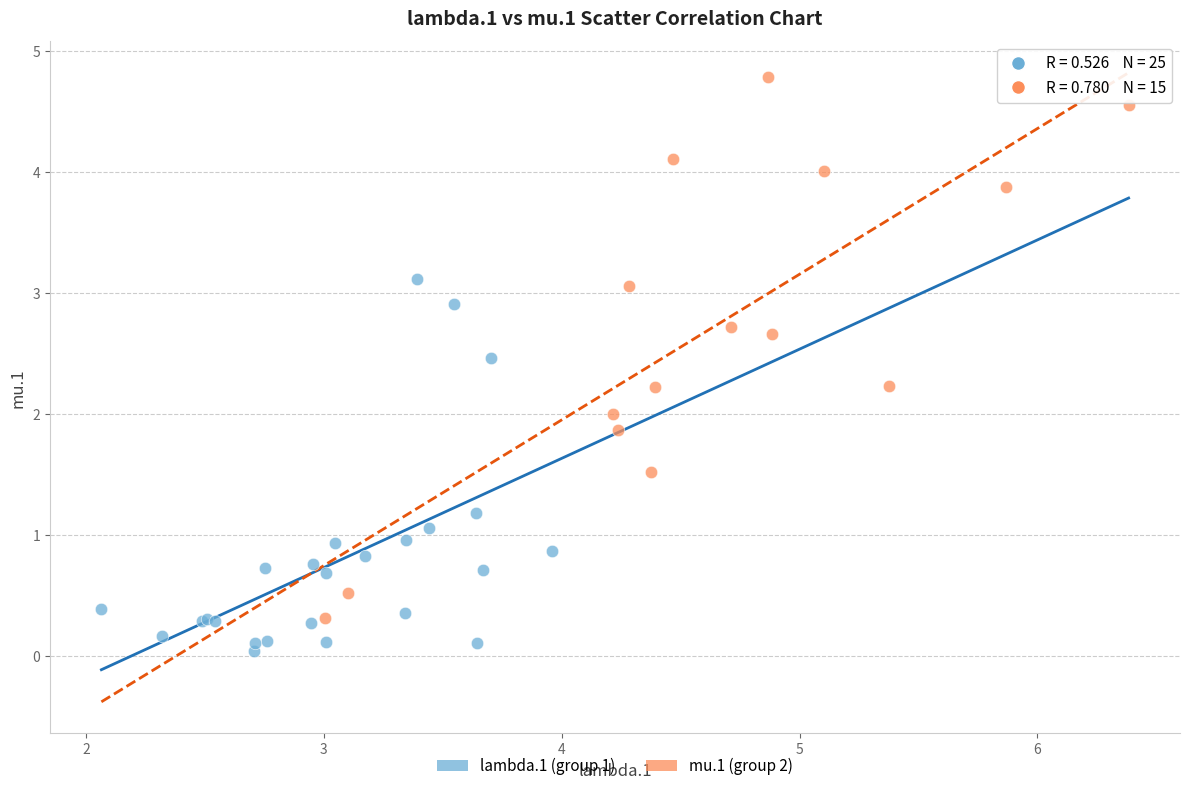

Which series contains the highest Y value?

mu.1 (group 2)